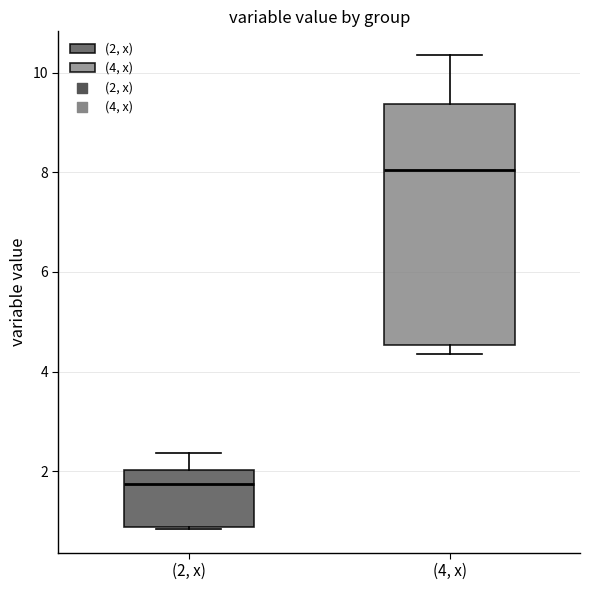

Reading left to right, transcribe this box plot: for each box, give where its median line is, the range the box spans, and where its two whiskers end, as read against the y-axis. The values are not printed on the chart, so give them approximately, as read against the axis.

(2, x): median 1.8, box 0.8 to 2.0, whiskers 0.8 to 2.4
(4, x): median 8.0, box 4.6 to 9.4, whiskers 4.4 to 10.4